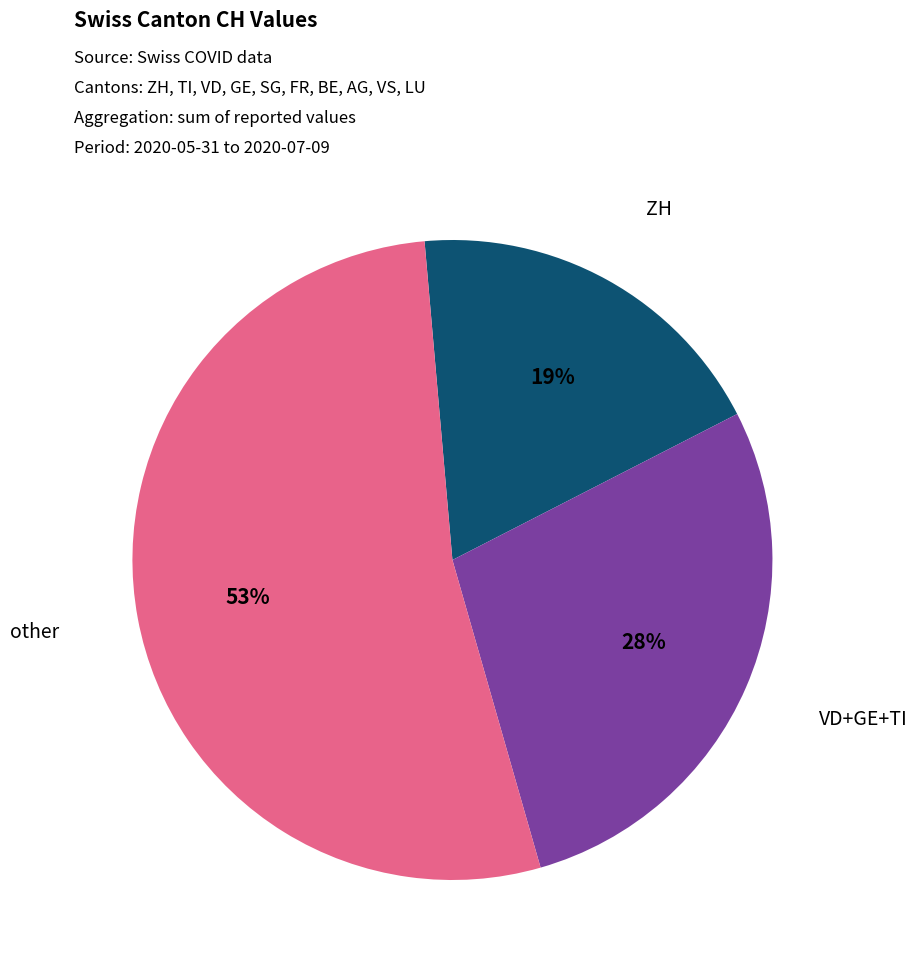

True or false: other accounts for 53% of the total.

True